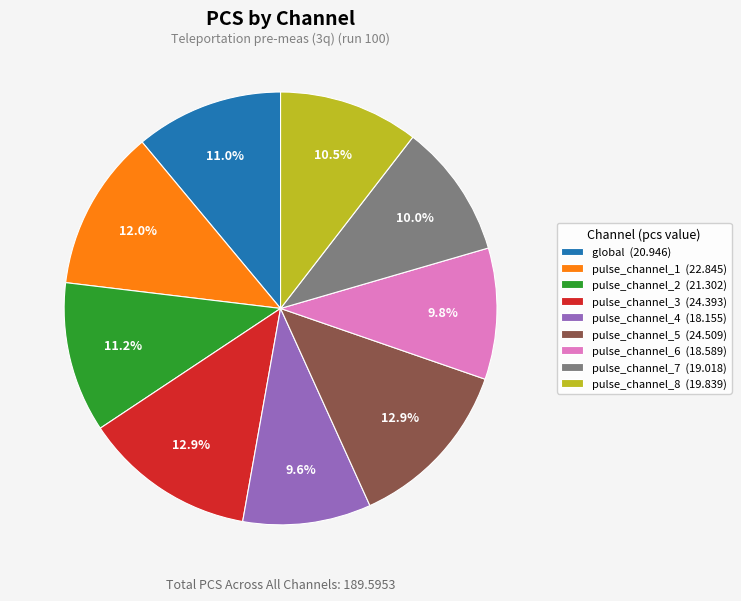

Does any single category account for the majority?

No